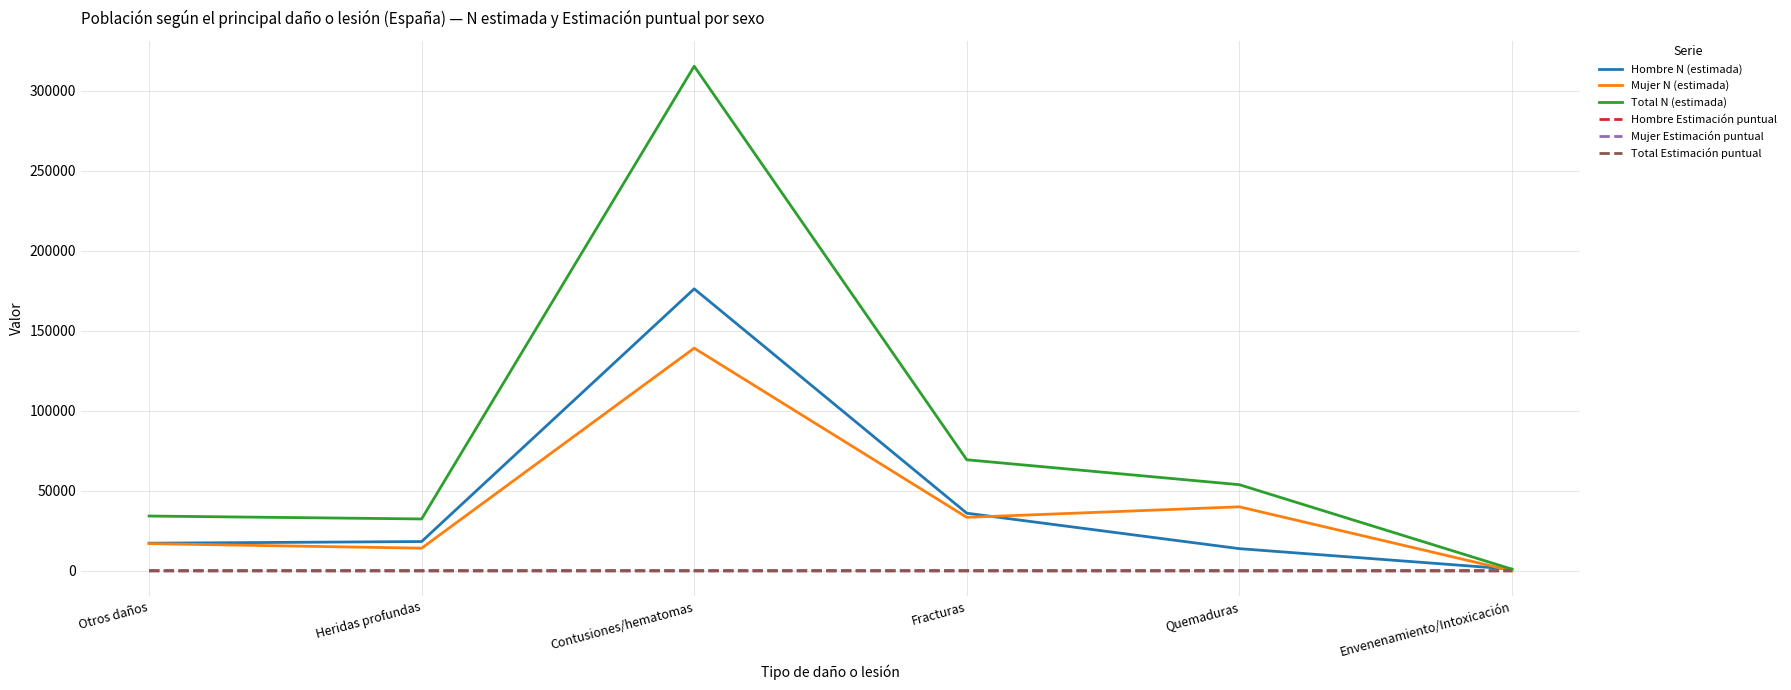

At which category is the sum across all series the highest?

Contusiones/hematomas